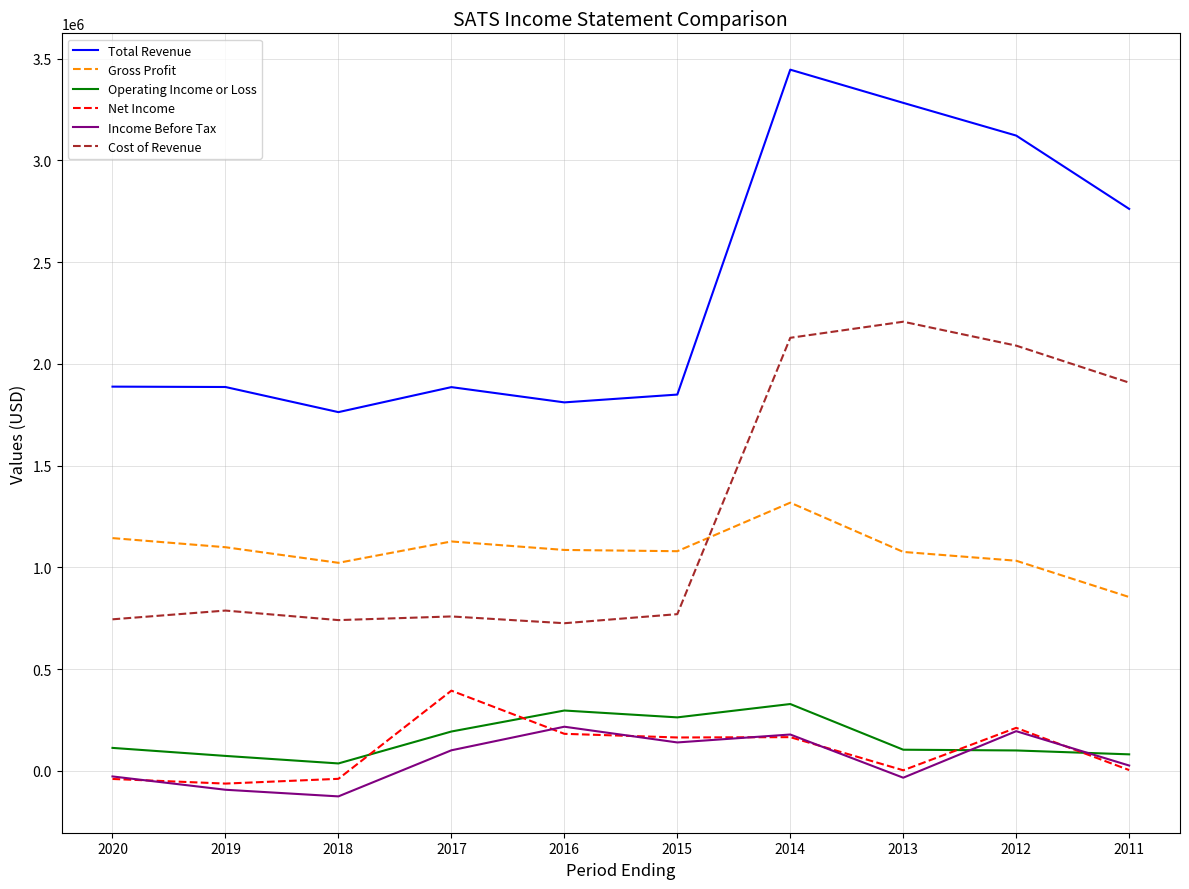

At which category is the sum across all series the highest?

2014